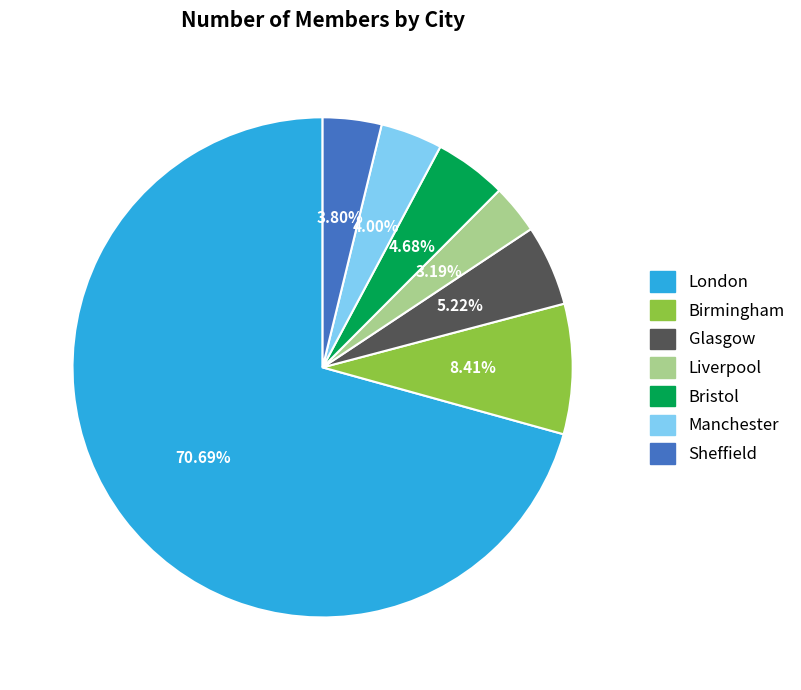

What portion of the pie excludes Bristol?

95.3%